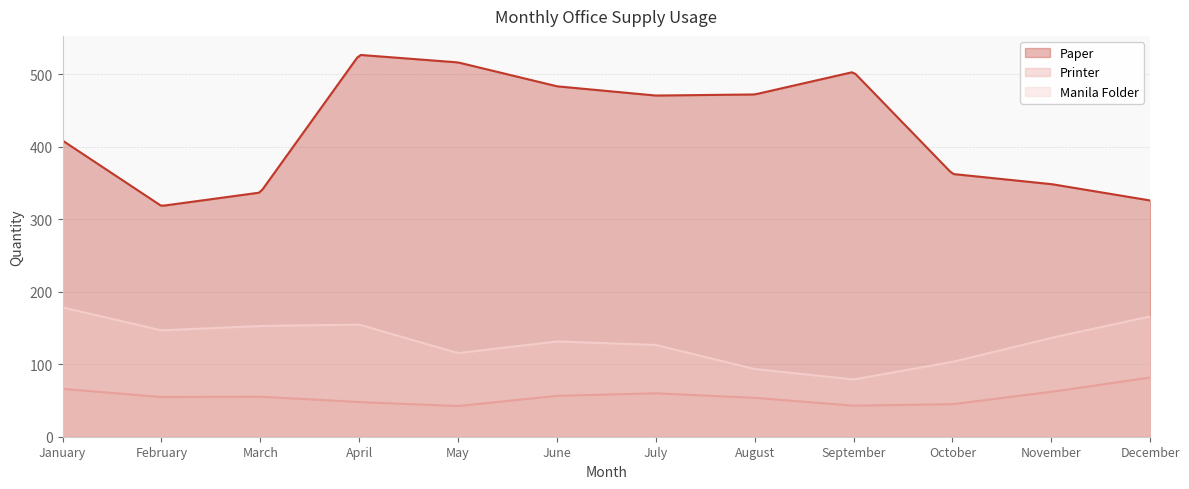

What is the difference between the maximum and minimum values in the Paper series?

207.6